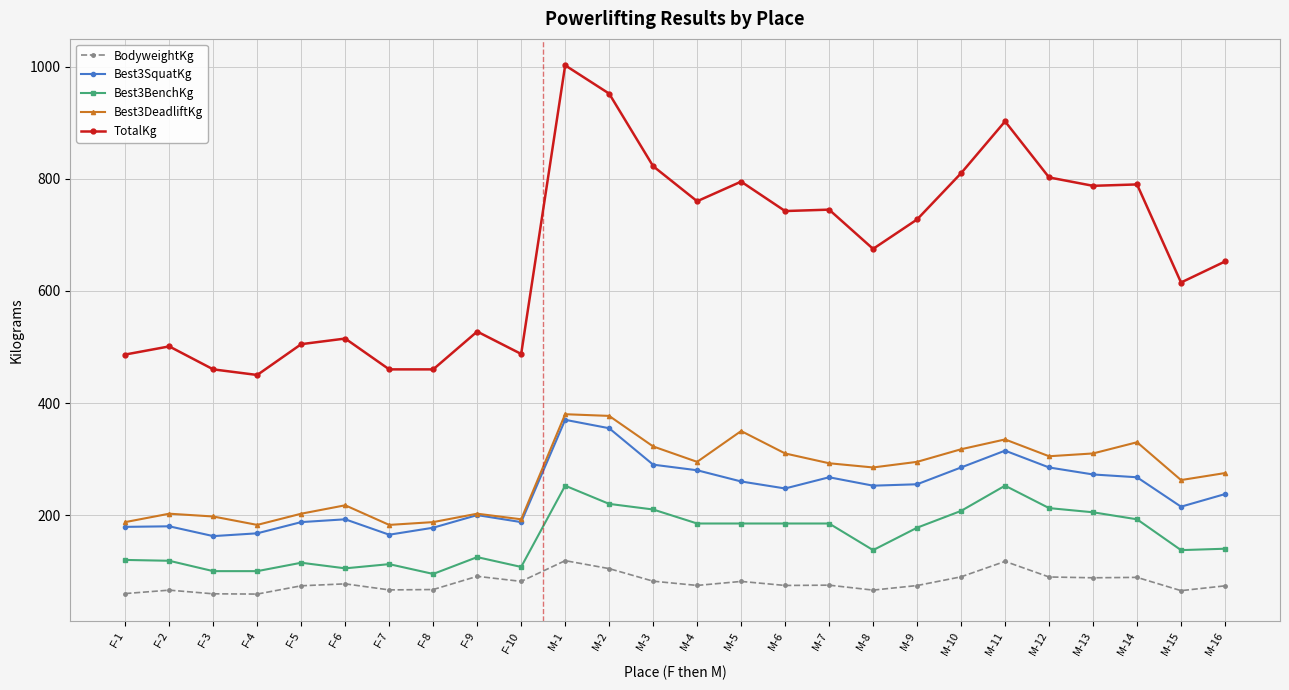

What is the label of the 2nd point from the right?

M-15